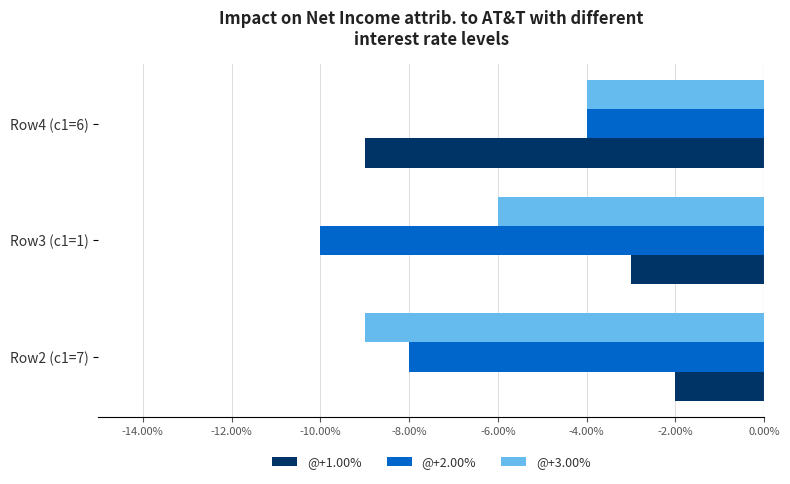

Which series changed the most between Row2 (c1=7) and Row4 (c1=6)?

@+1.00%